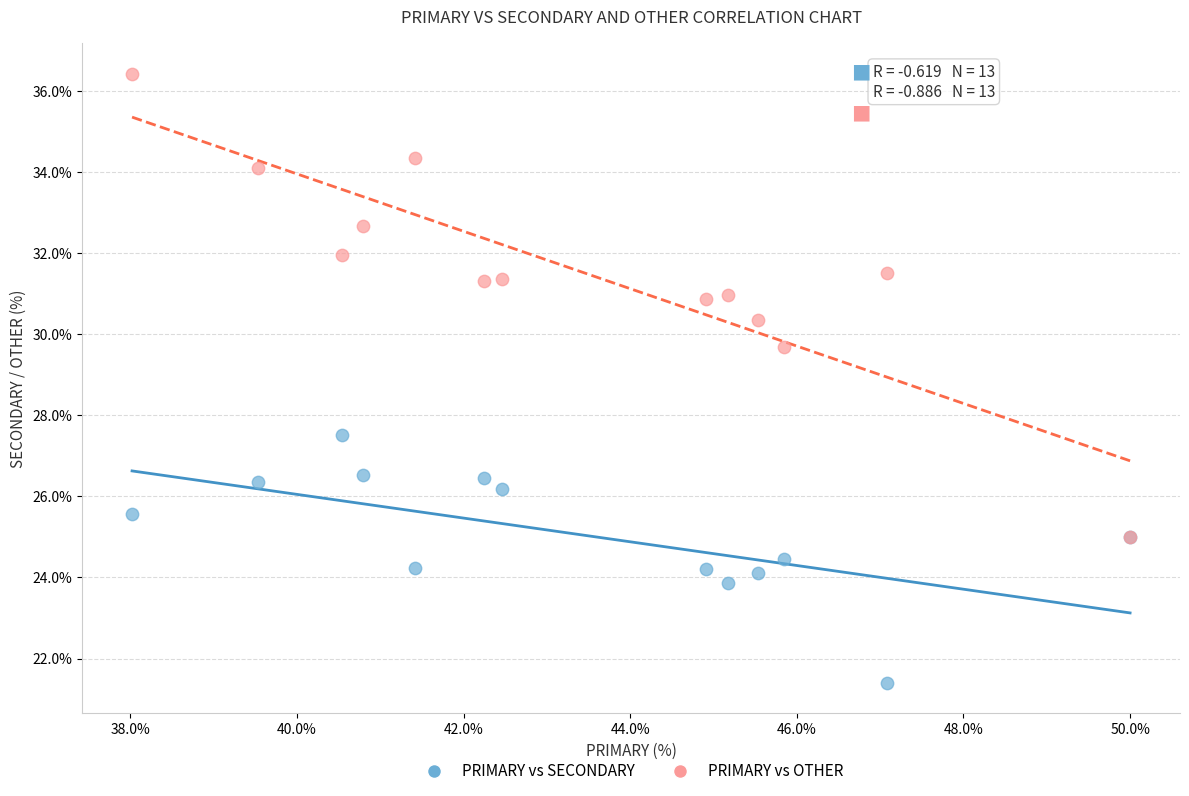

Across all series, what Y value is closest to 28?

27.5